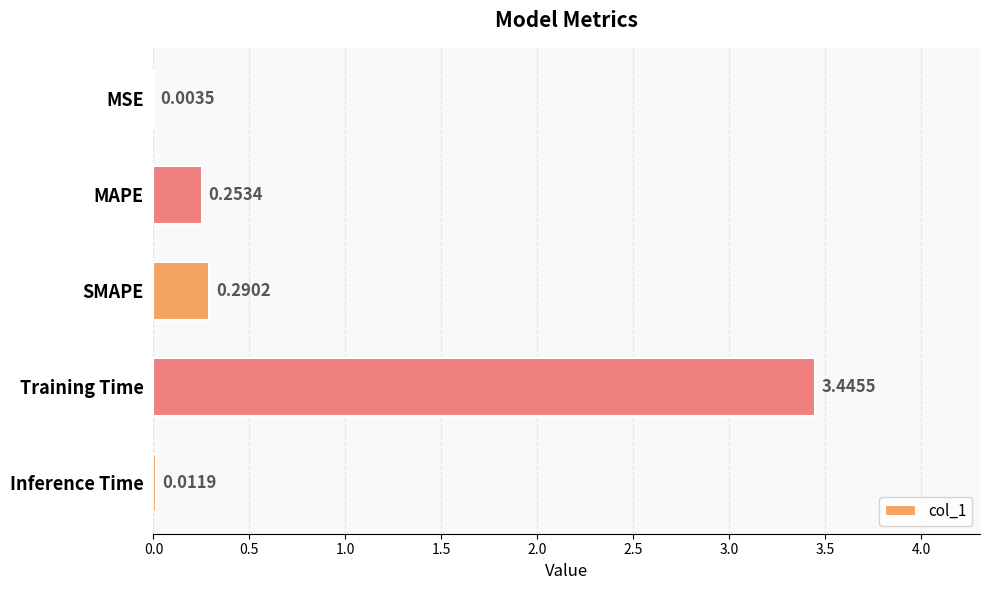

What is the change in value from SMAPE to Inference Time?

-0.3